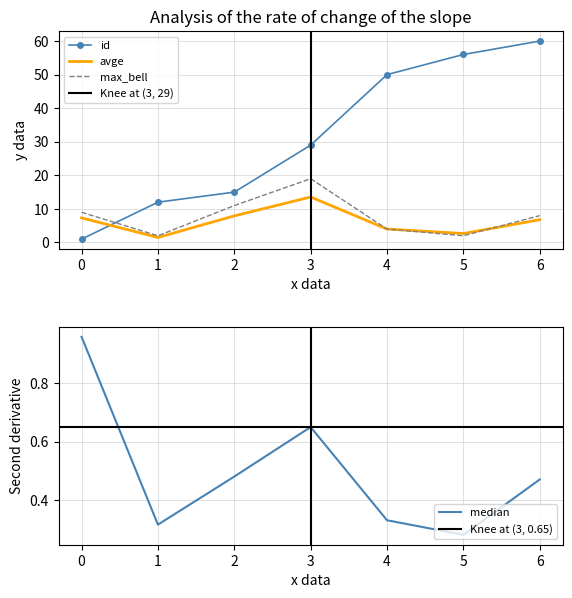

What are all the series names shown in the legend?

id, avge, median, max_bell